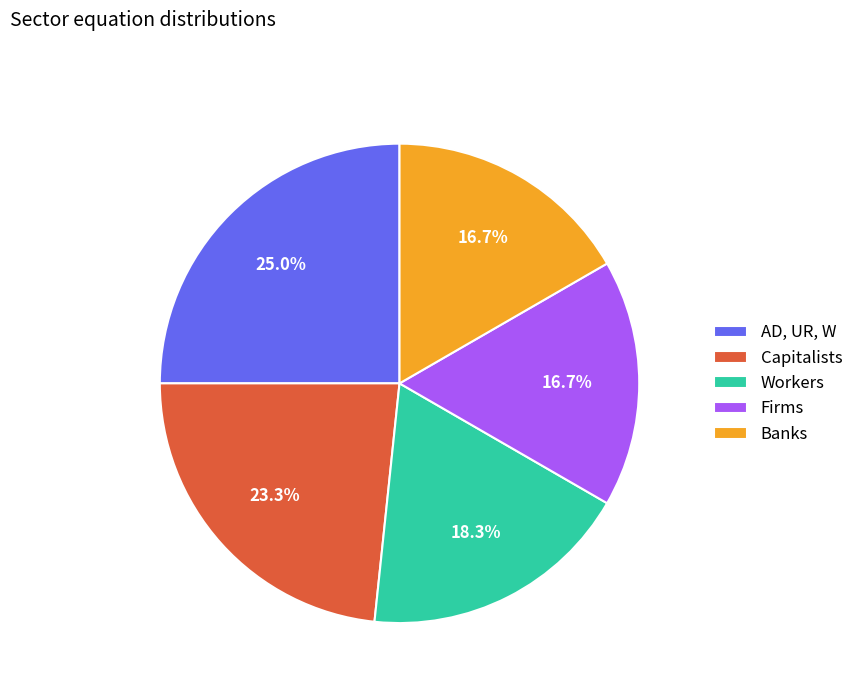

To the nearest percent, what portion does Banks represent?

17%